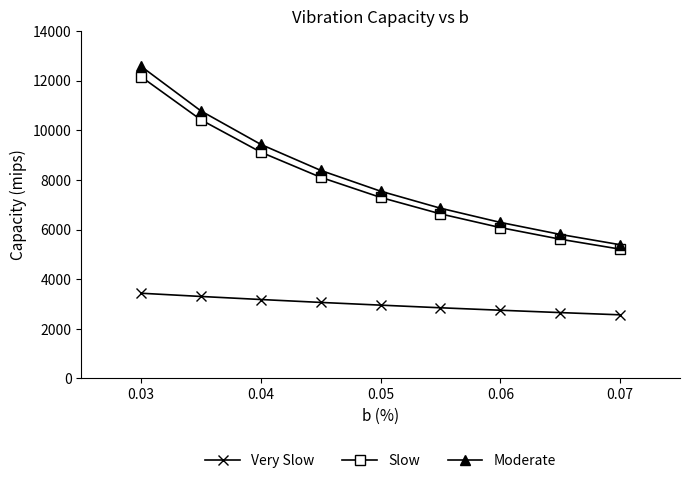

What is the minimum value shown in the chart?

2564